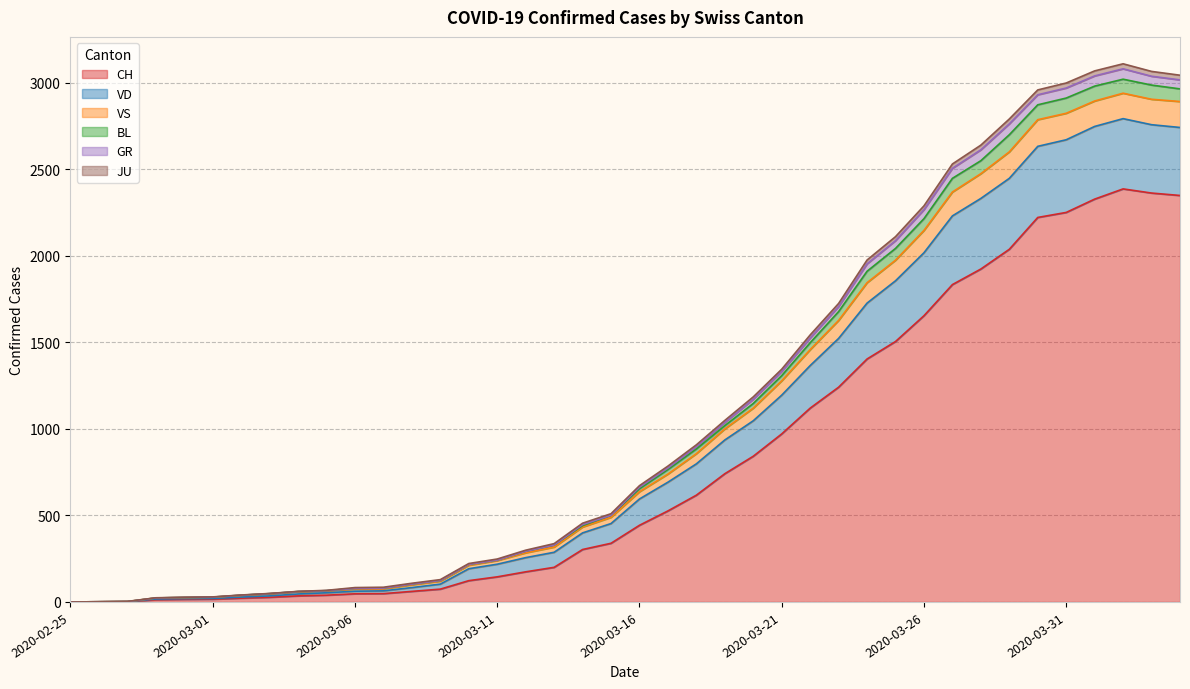

What are all the series names shown in the legend?

CH, VD, VS, BL, GR, JU